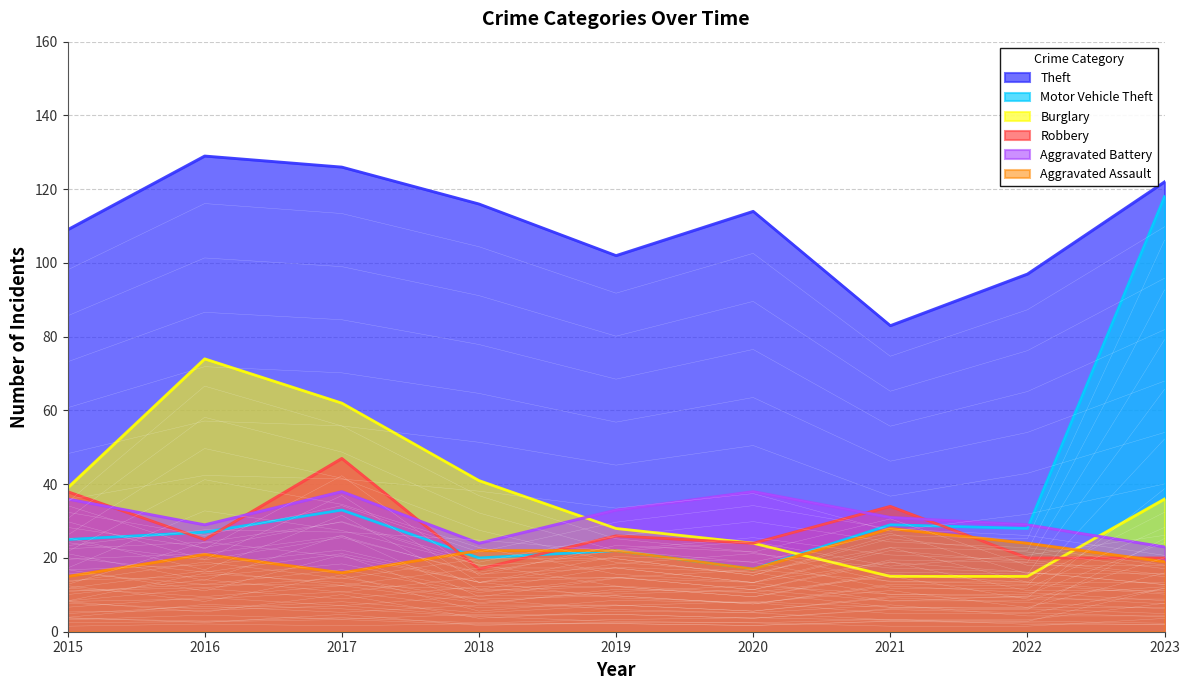

The value of Aggravated Battery at 2021 is 30.8. True or false?

False